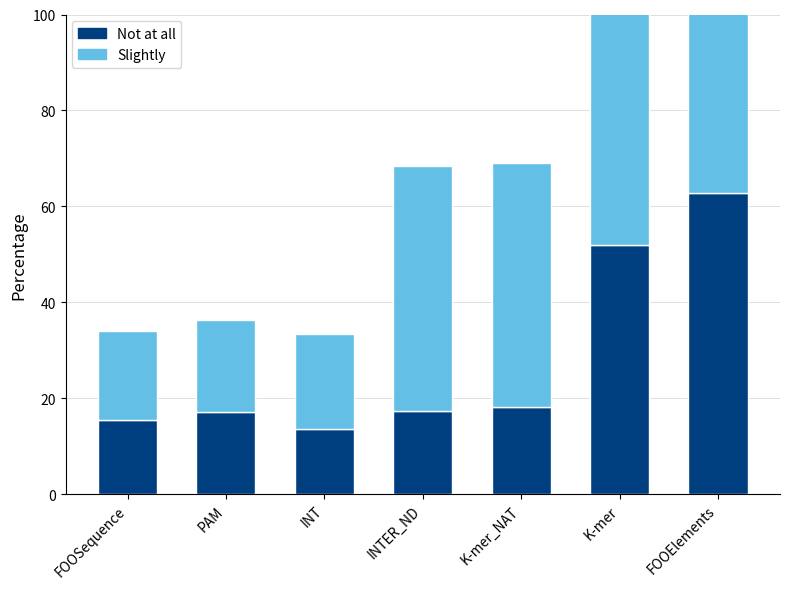

What is the label of the 7th bar from the left?

FOOElements